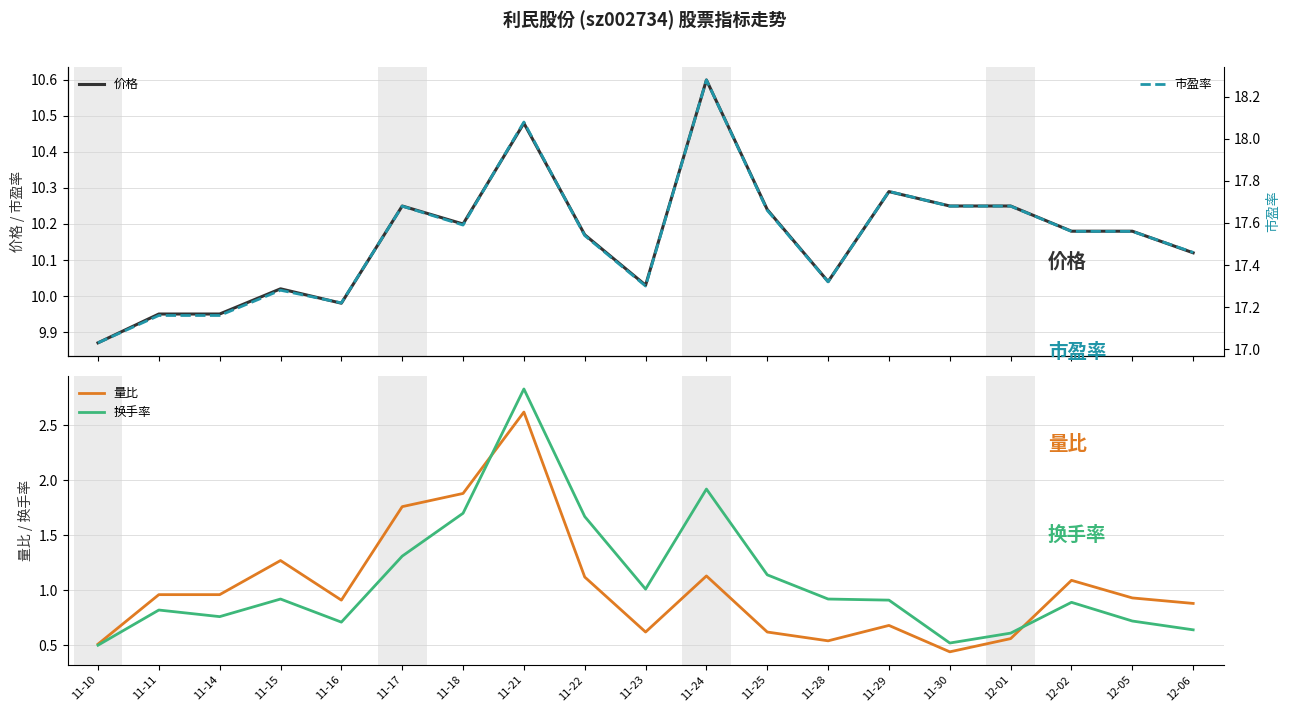

Is it true that 价格 equals 17.1 at 11-16?

False